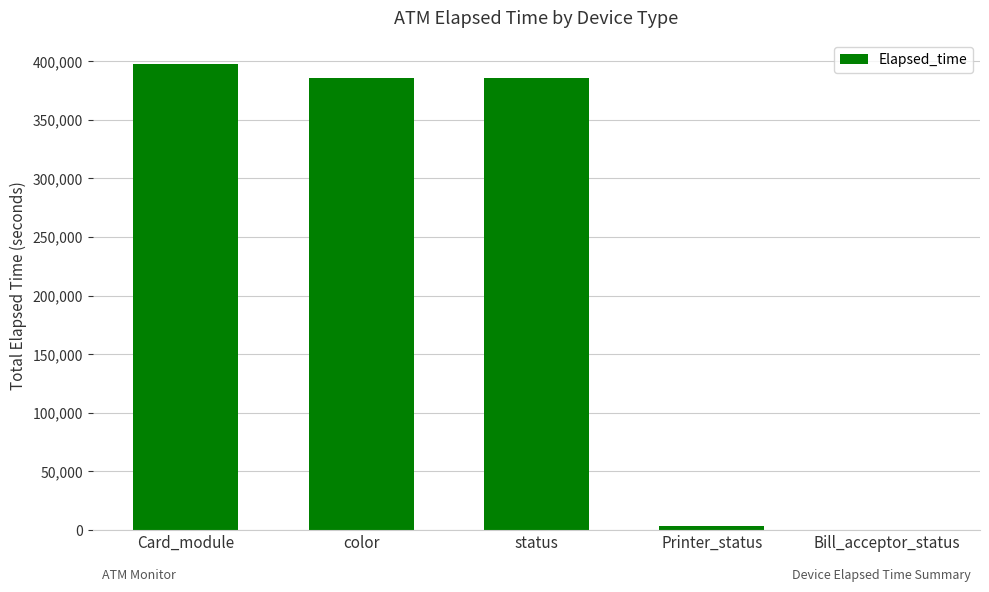

Read the value at Printer_status, to the nearest 50.

3250